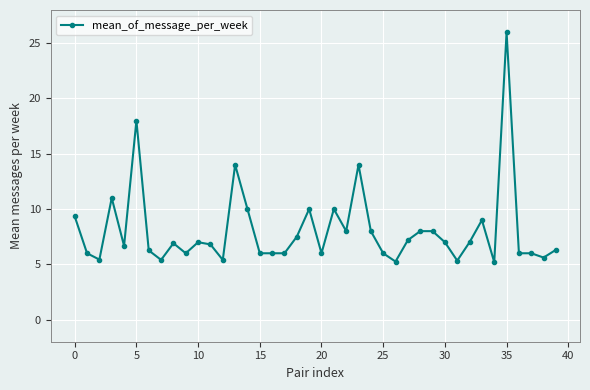

What is the greatest value displayed?

26.0